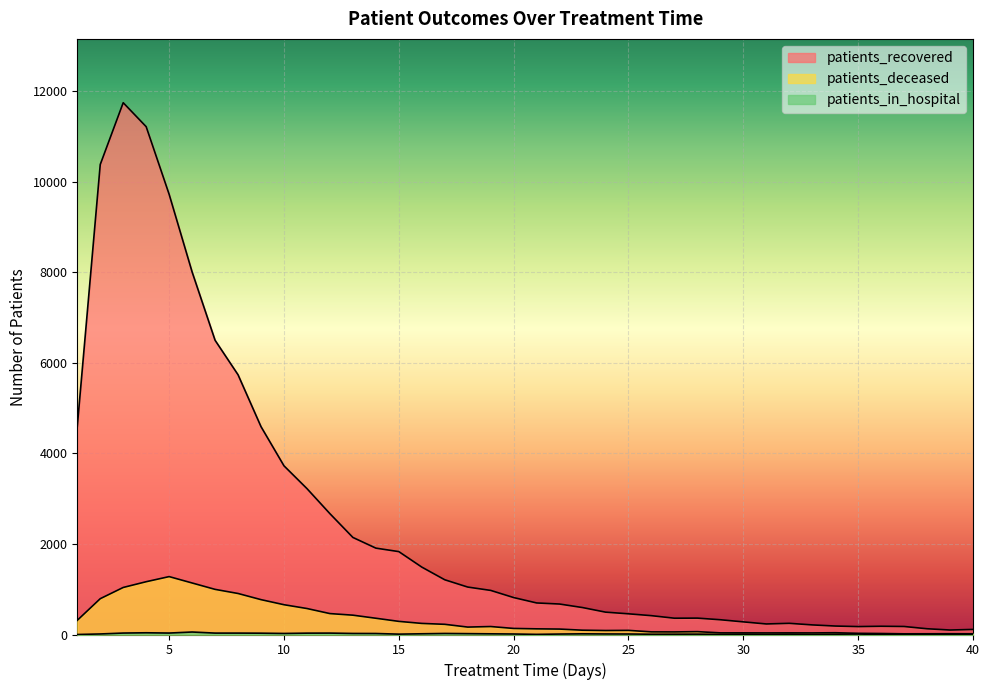

What is the average value of the patients_deceased series?

328